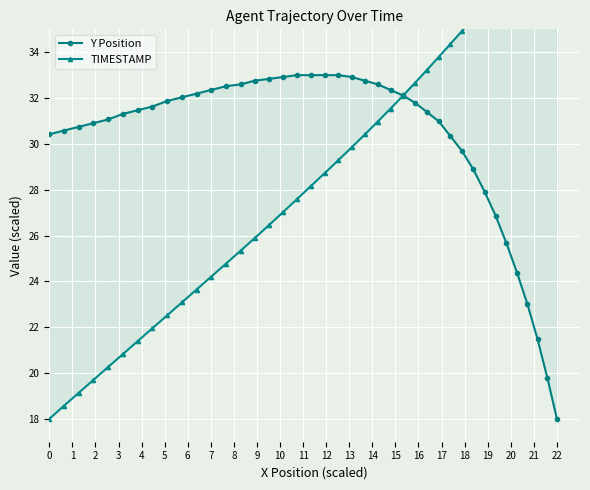

How many values in the Y Position series exceed 31?

24